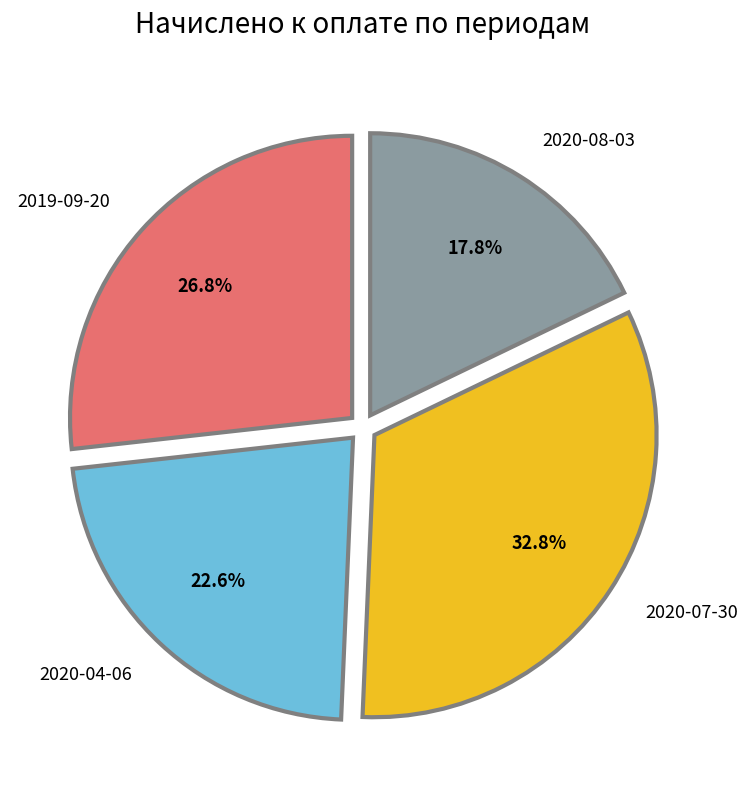

To the nearest percent, what percentage of the pie is 2020-04-06?

23%